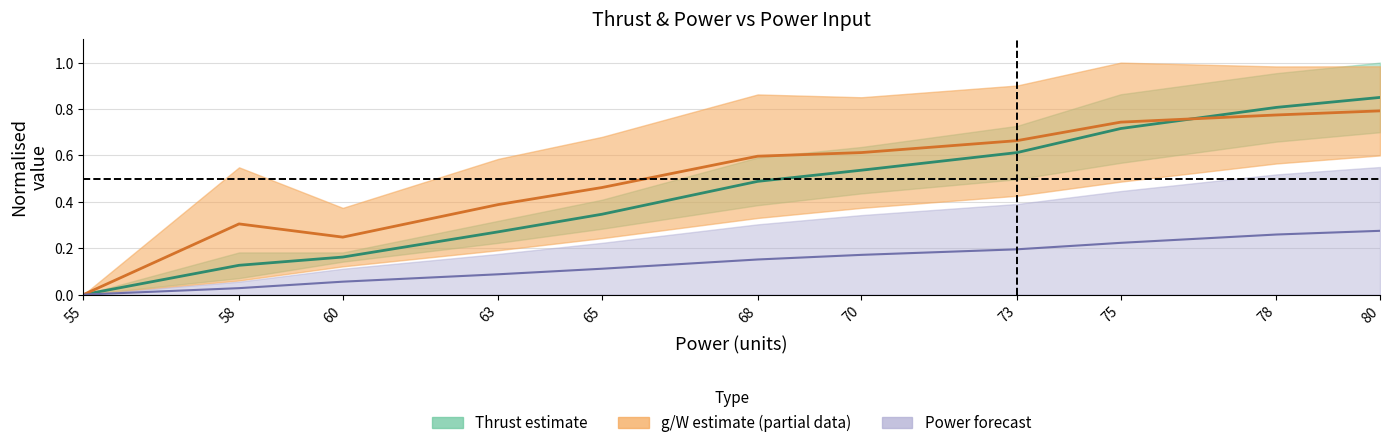

List the series in order of their peak value, lowest first.

rpm, g_per_W, Thrust